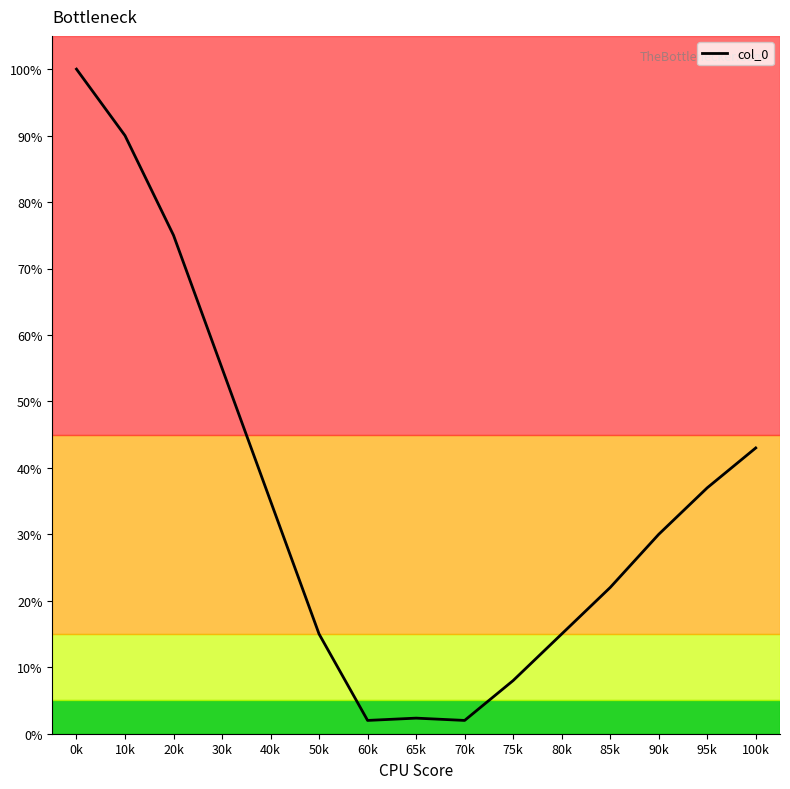

Is it true that the value at 100k is 68.5?

False